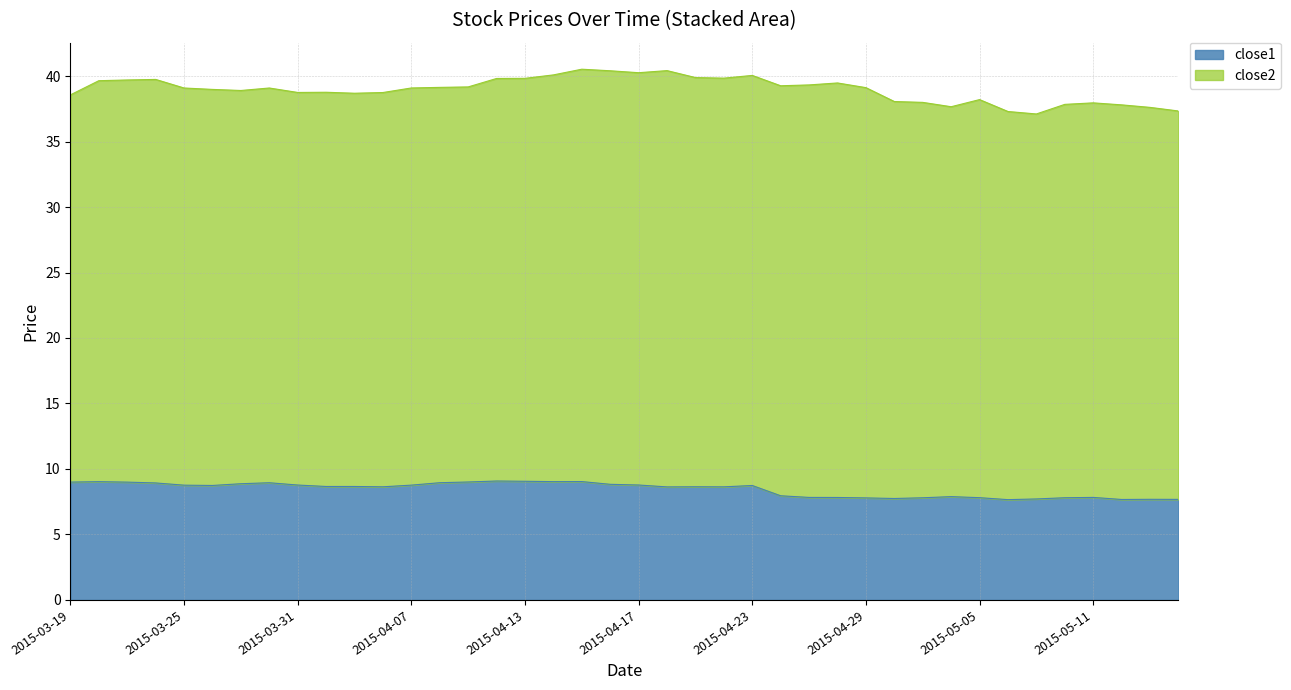

Read the value at 2015-04-16.

8.8